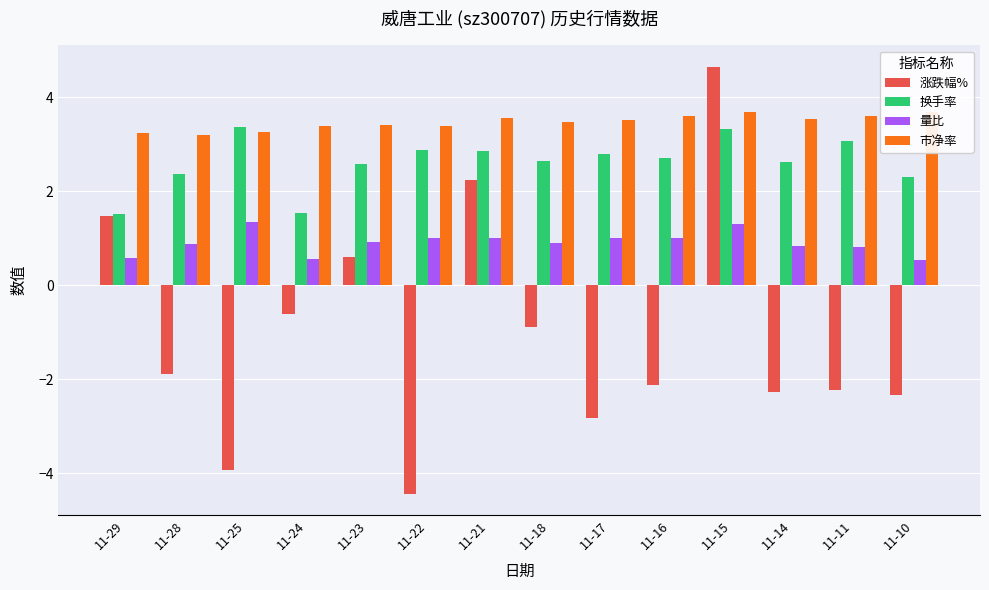

What are all the series names shown in the legend?

涨跌幅%, 换手率, 量比, 市净率